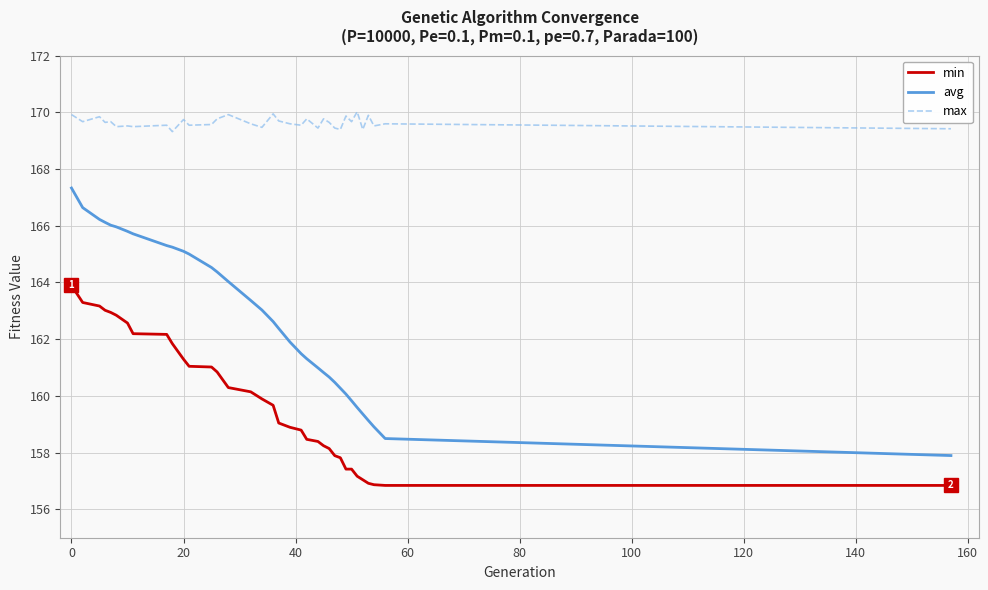

How many categories are shown in the chart?

35